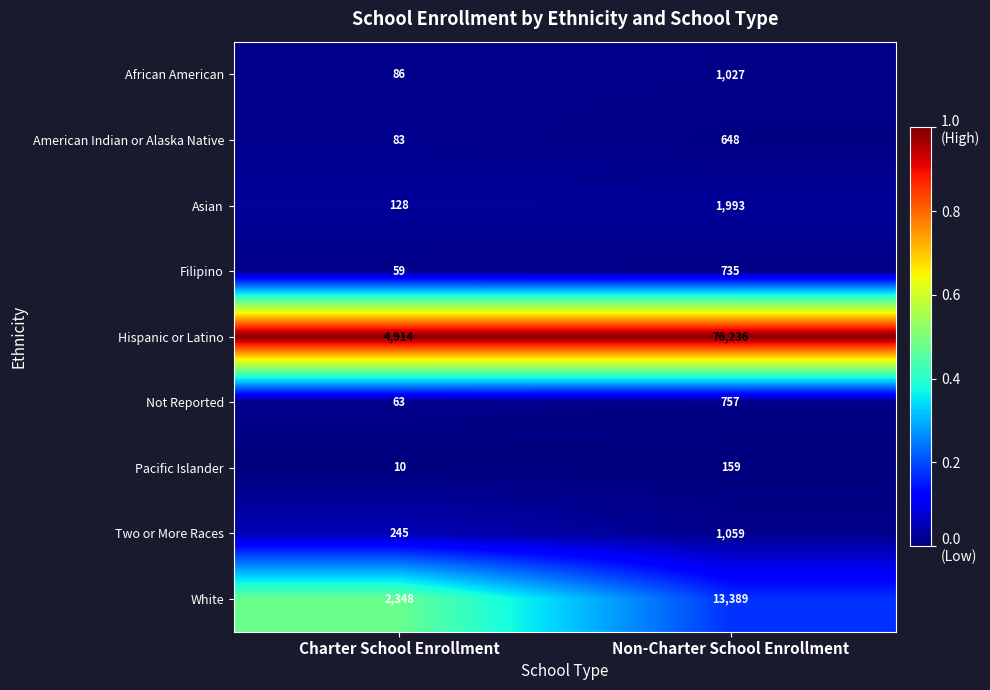

Reading left to right, list all the values displayed in this chart.

African American: Charter School Enrollment=86	Non-Charter School Enrollment=1027
American Indian or Alaska Native: Charter School Enrollment=83	Non-Charter School Enrollment=648
Asian: Charter School Enrollment=128	Non-Charter School Enrollment=1993
Filipino: Charter School Enrollment=59	Non-Charter School Enrollment=735
Hispanic or Latino: Charter School Enrollment=4914	Non-Charter School Enrollment=76236
Not Reported: Charter School Enrollment=63	Non-Charter School Enrollment=757
Pacific Islander: Charter School Enrollment=10	Non-Charter School Enrollment=159
Two or More Races: Charter School Enrollment=245	Non-Charter School Enrollment=1059
White: Charter School Enrollment=2348	Non-Charter School Enrollment=13389